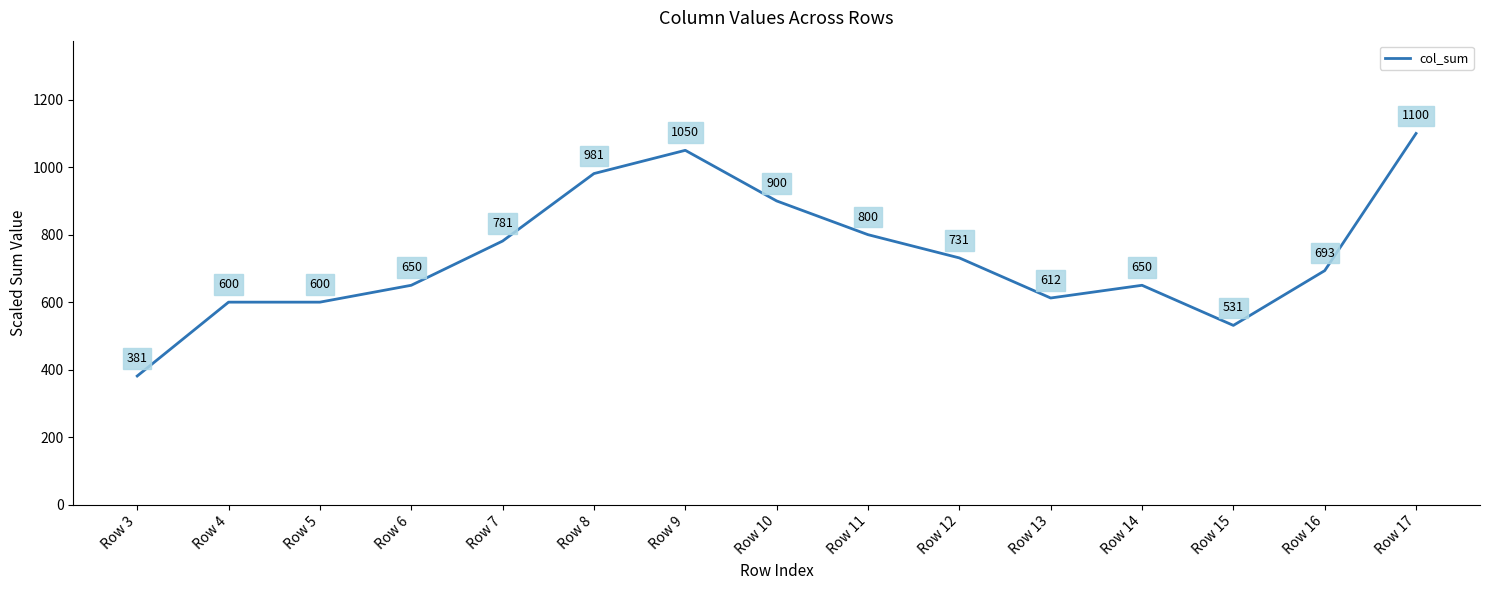

What is the sum of all values?

11061.2